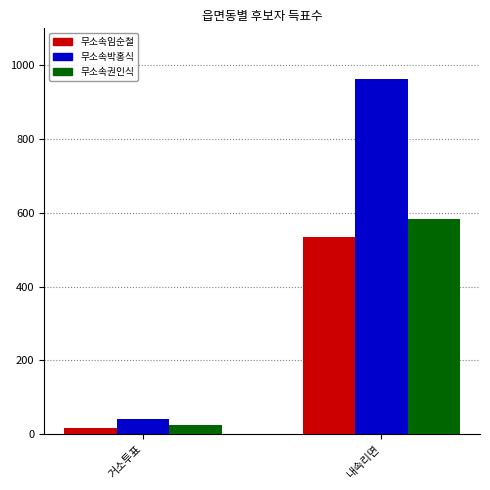

Which series has the widest spread of values?

무소속박홍식